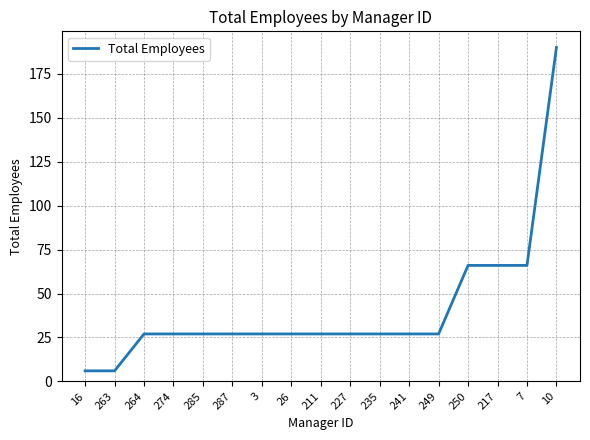

What is the approximate value at 7, to the nearest 50?

50